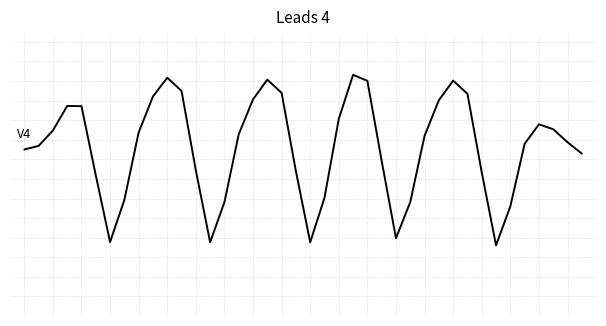

Does the chart have visible grid lines?

Yes